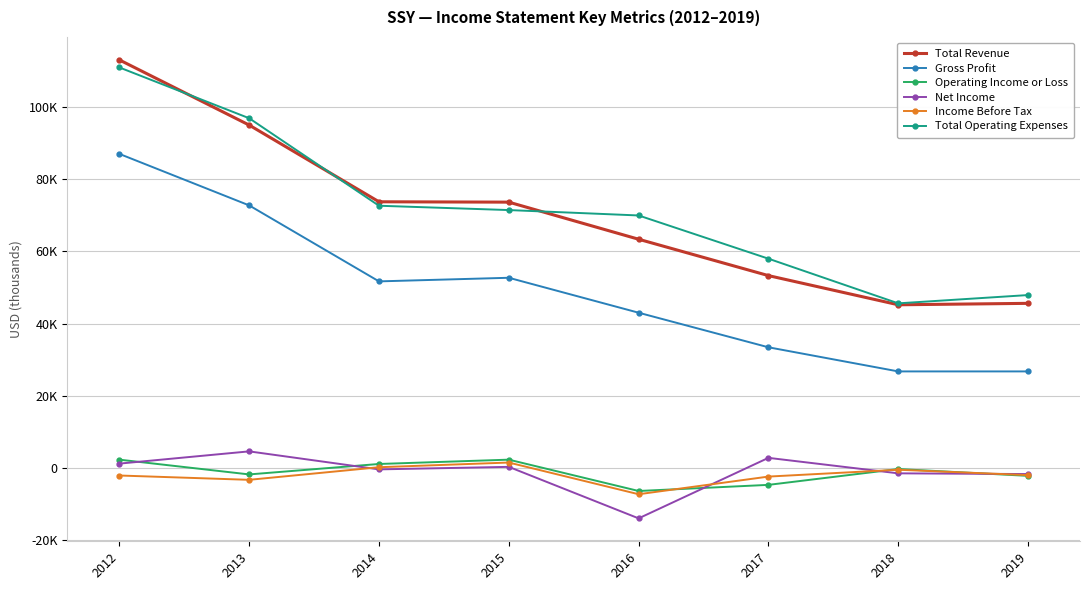

True or false: Gross Profit and Operating Income or Loss cross at least once.

False